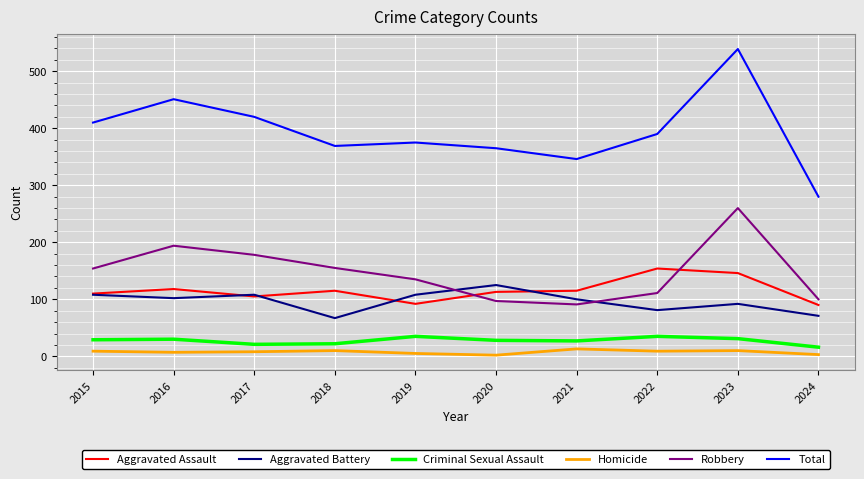

What is the minimum value for Criminal Sexual Assault?

16